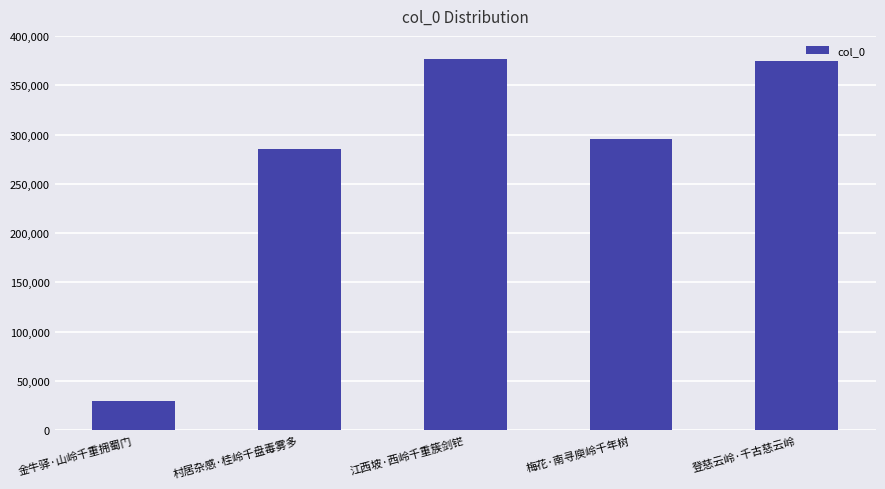

At which label does the data first exceed 295021?

江西坡·西岭千重簇剑铓